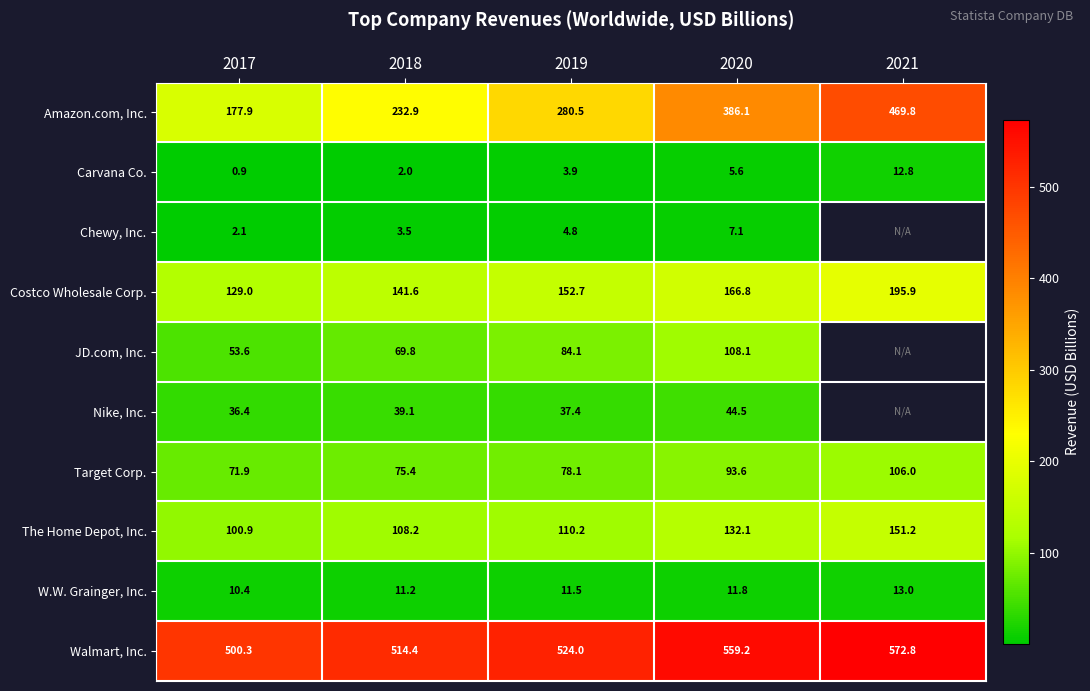

The Nike, Inc. series shows 17.3 at 2019. True or false?

False